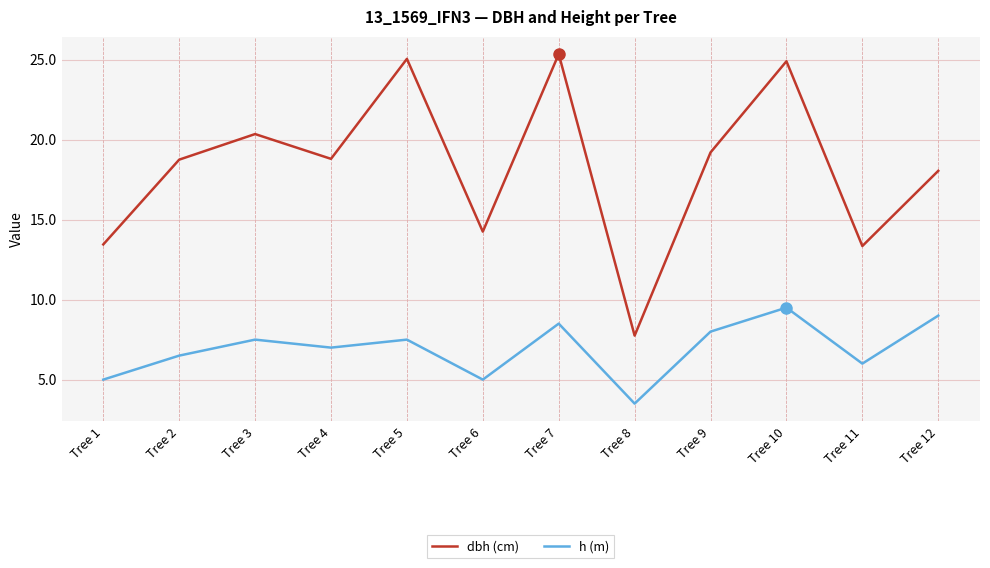

Which series has the largest range (max minus min)?

dbh (cm)